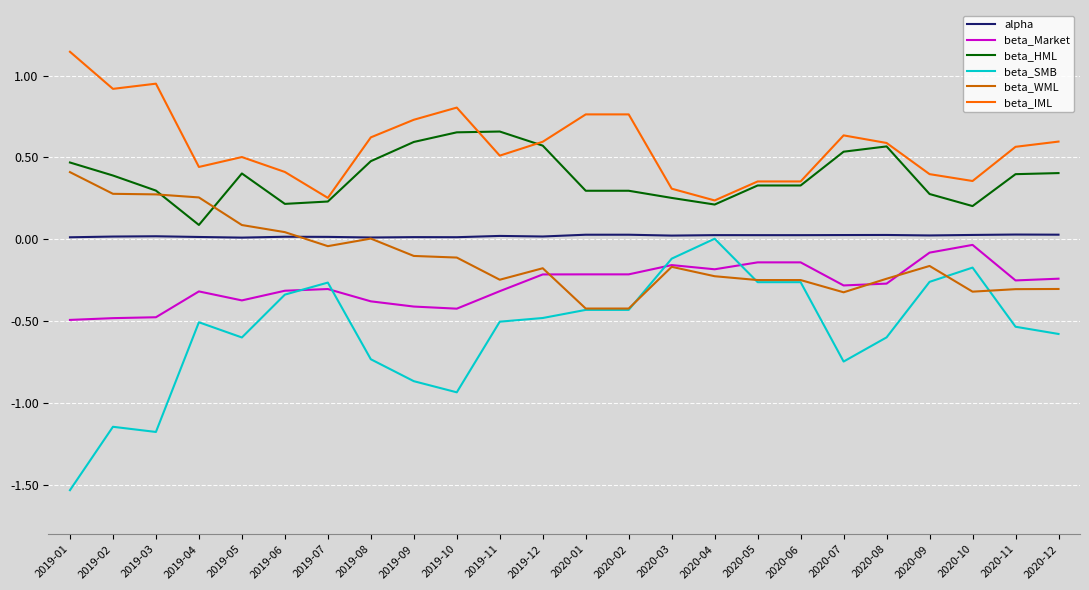

At how many categories does at least one series exceed 0?

24